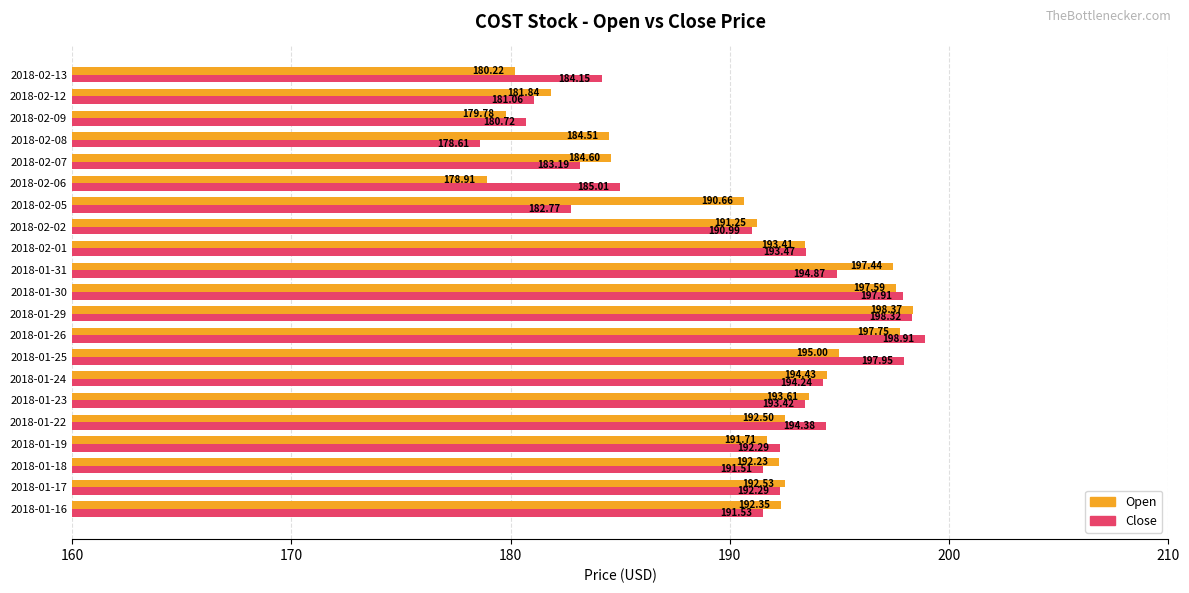

What is the difference between the maximum and minimum values in the Open series?

19.5